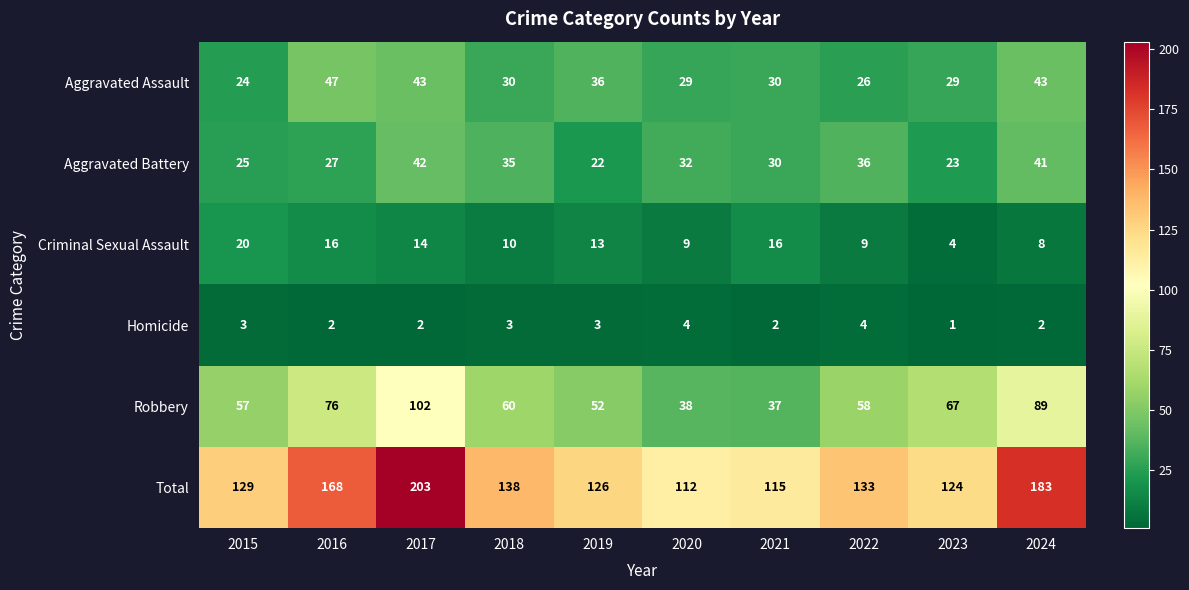

What is the difference between the maximum and minimum values in the Robbery series?

65